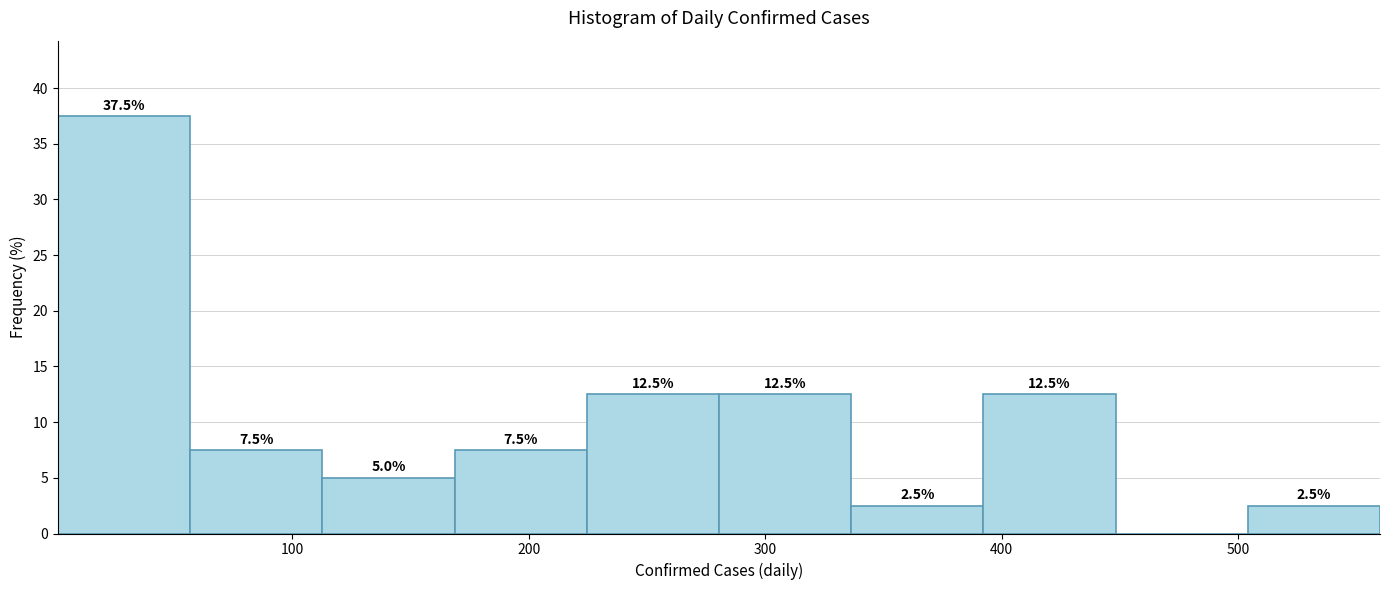

Which range on the x-axis has the tallest bar?

0 to 60